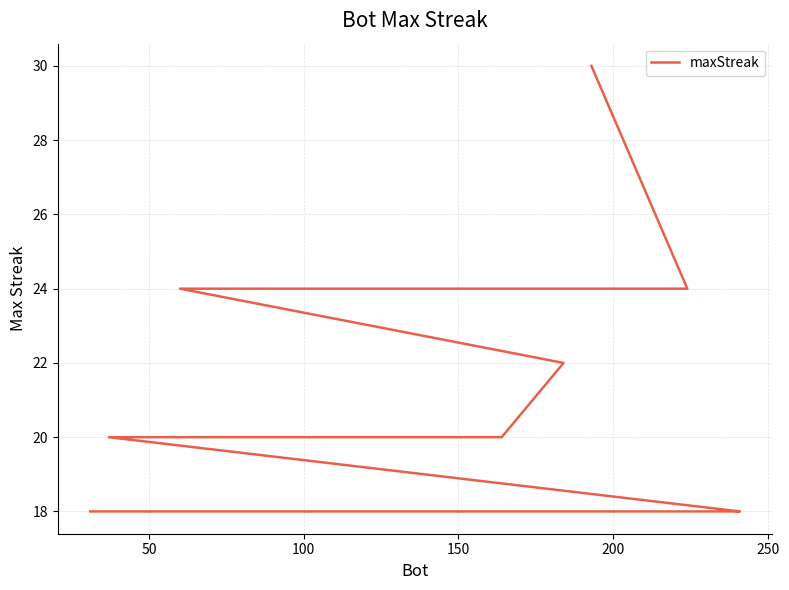

Reading left to right, what are all the values shown in this chart?

30	24	24	22	20	20	20	20	18	18	18	18	18	18	18	18	18	18	18	18